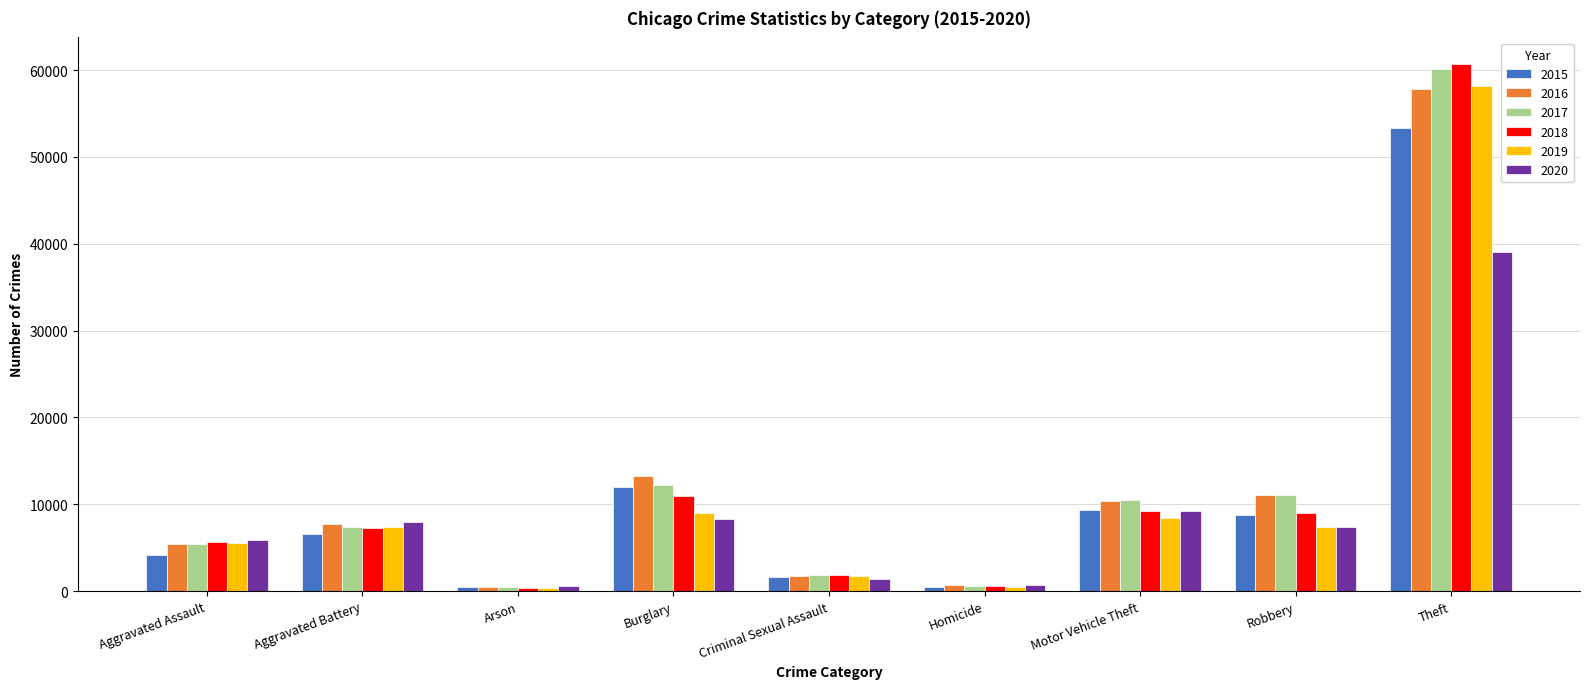

What is the greatest value displayed?

60719